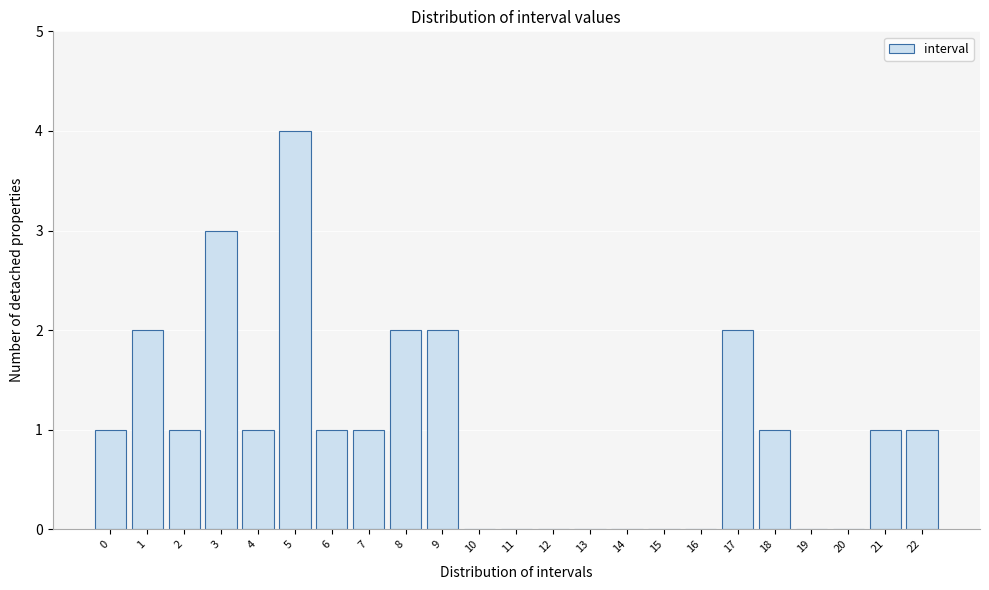

Reading right to left, list all the values displayed in this chart.

22=1	21=1	20=0	19=0	18=1	17=2	16=0	15=0	14=0	13=0	12=0	11=0	10=0	9=2	8=2	7=1	6=1	5=4	4=1	3=3	2=1	1=2	0=1